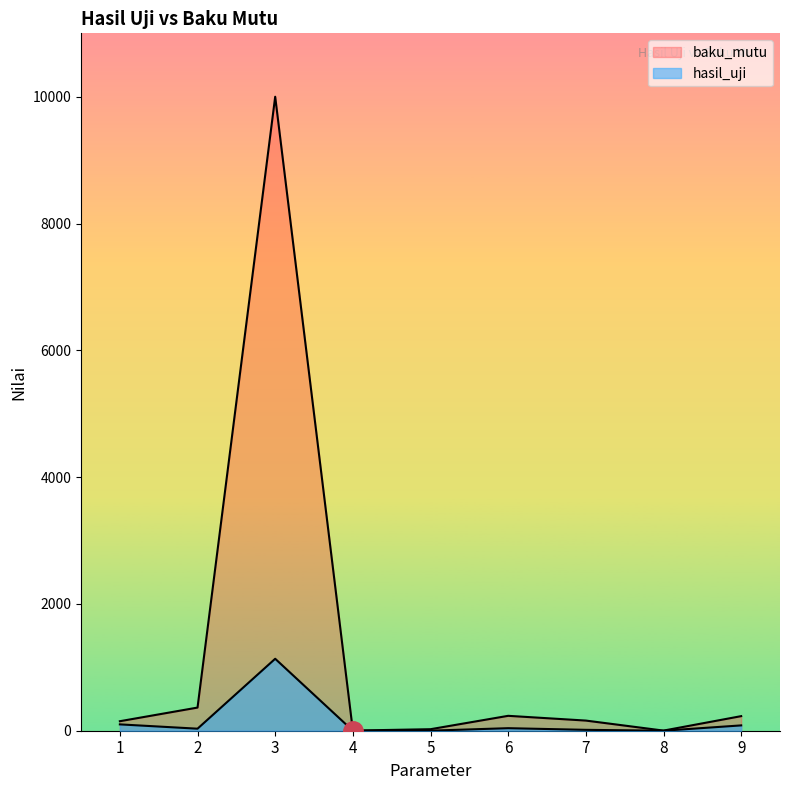

How many interior local valleys does the hasil_uji series have?

3